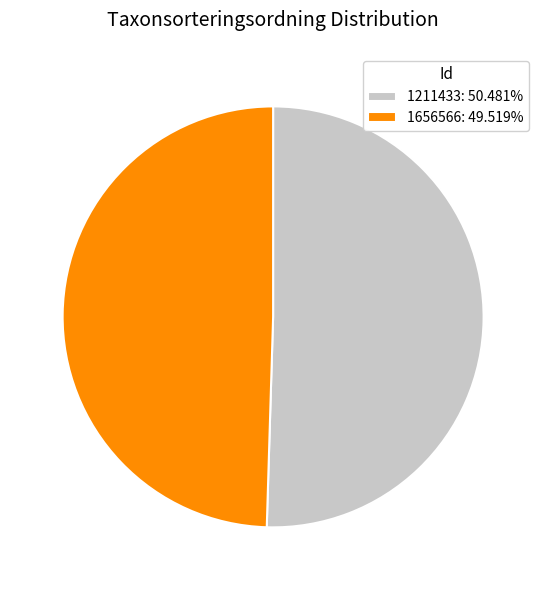

What is the ratio of the value at 1656566: 49.519% to the value at 1211433: 50.481%?

1.0